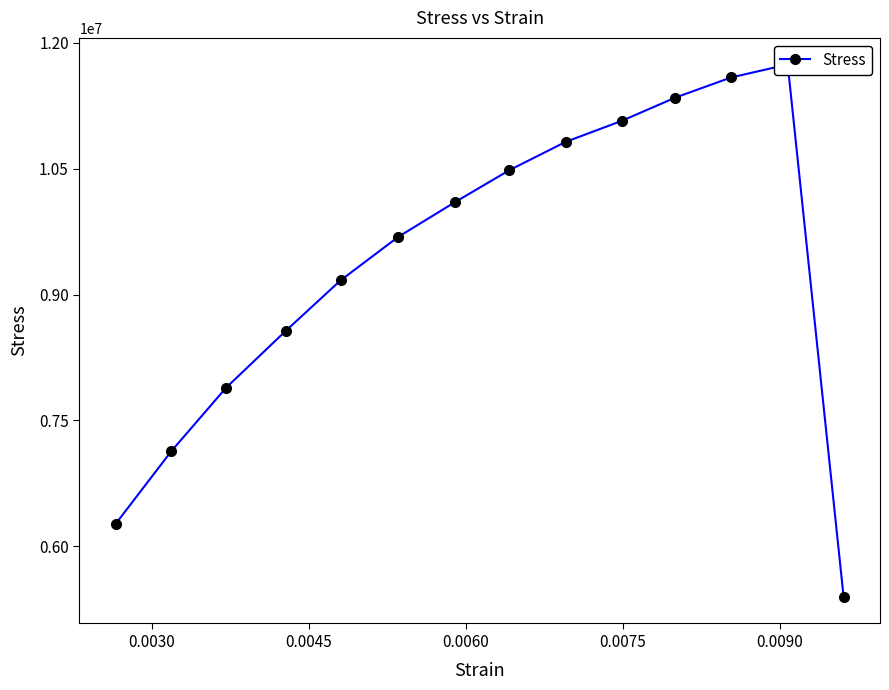

True or false: the data shows 7701308.9 at 13.

False